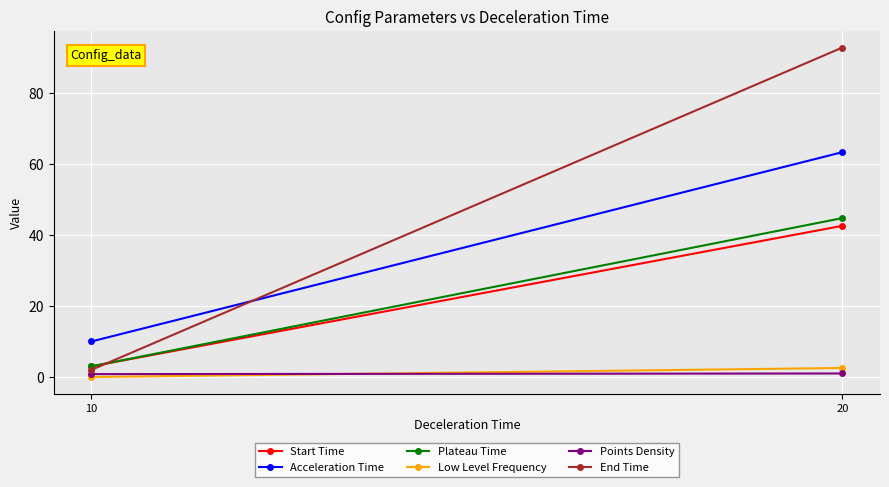

What is the average value of the Plateau Time series?

23.9